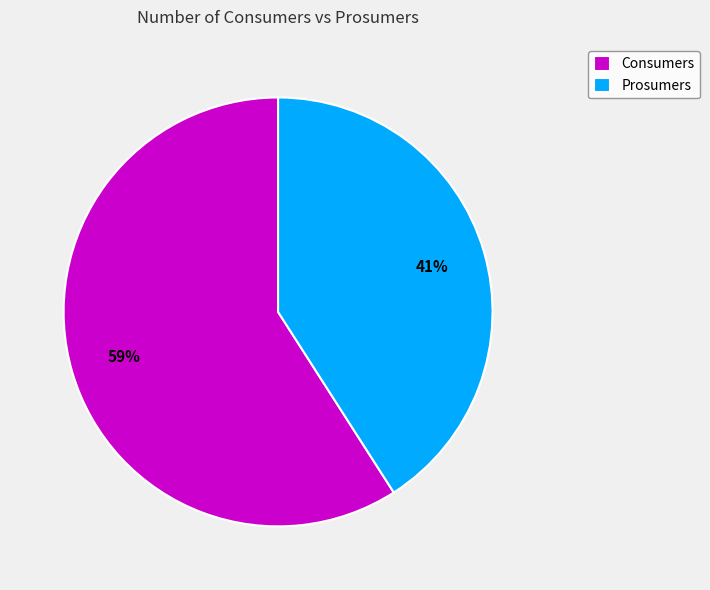

To the nearest percent, what portion does Prosumers represent?

41%